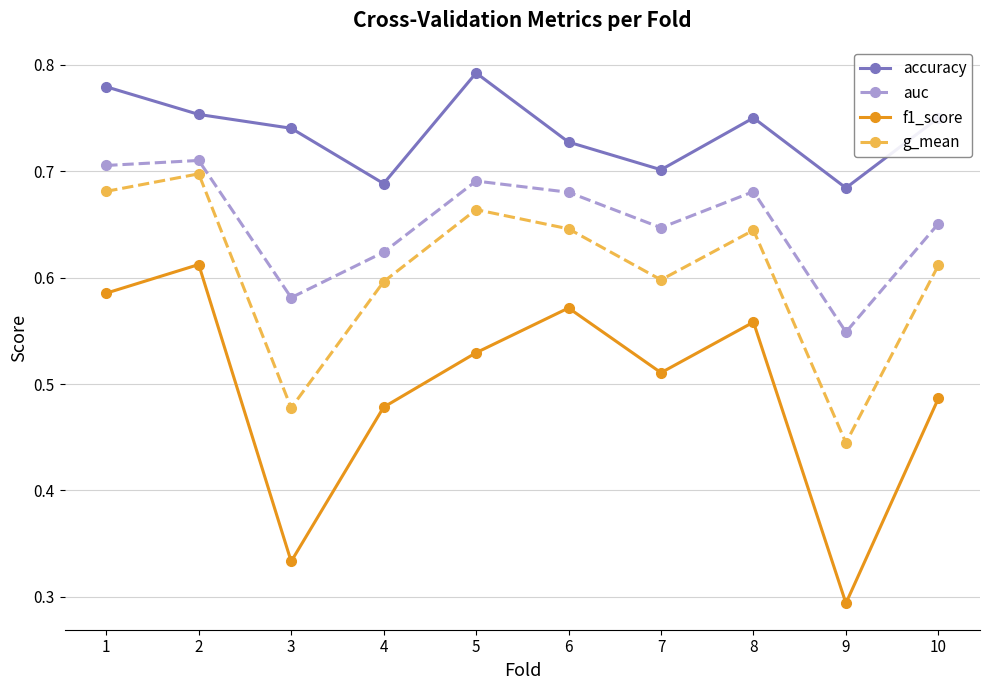

Count the accuracy values in the range 0 to 1.

10